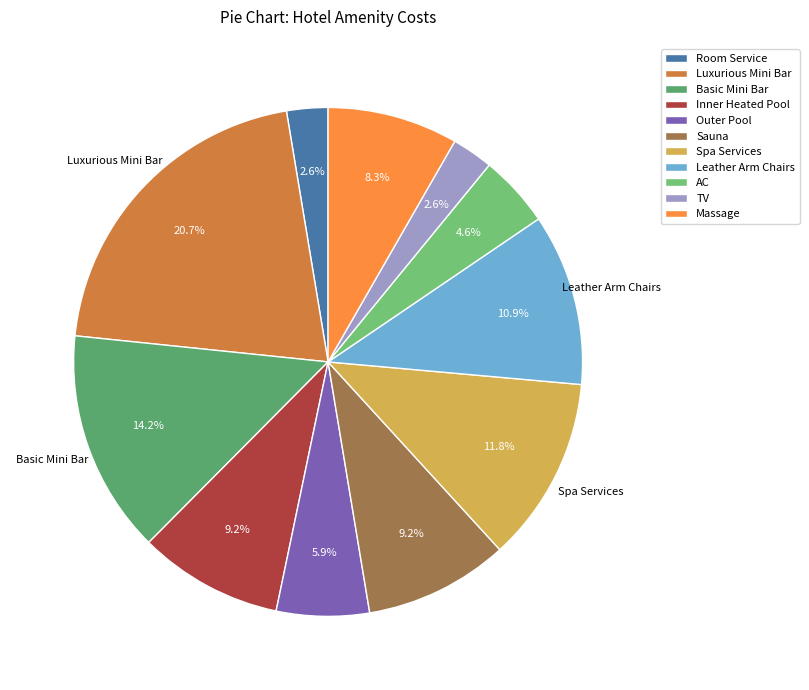

To the nearest percent, what is the difference between the largest and smallest slice percentages?

18%